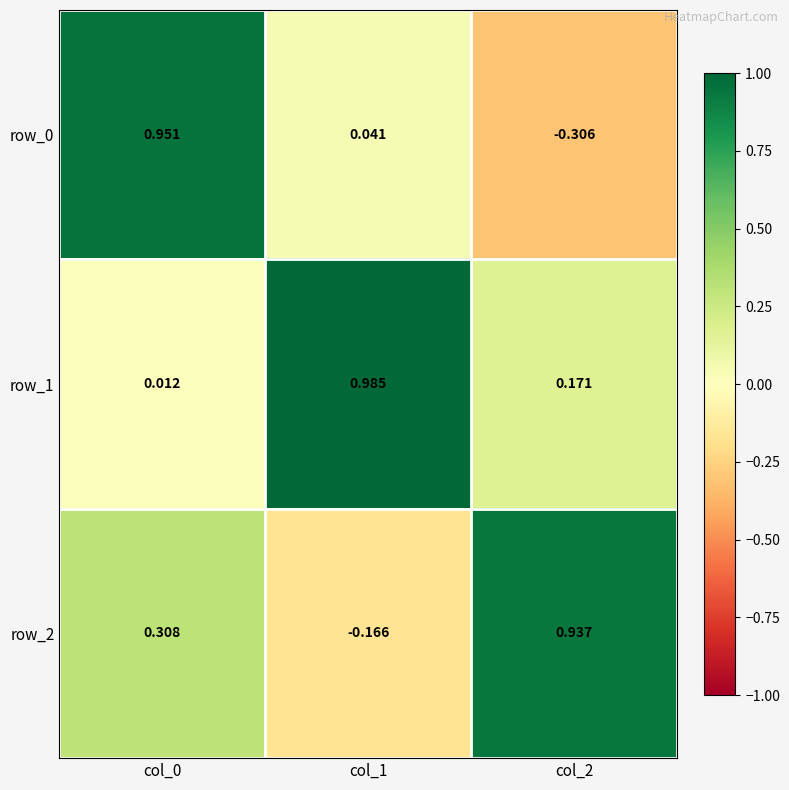

At which category does the chart reach its minimum across all series?

col_2